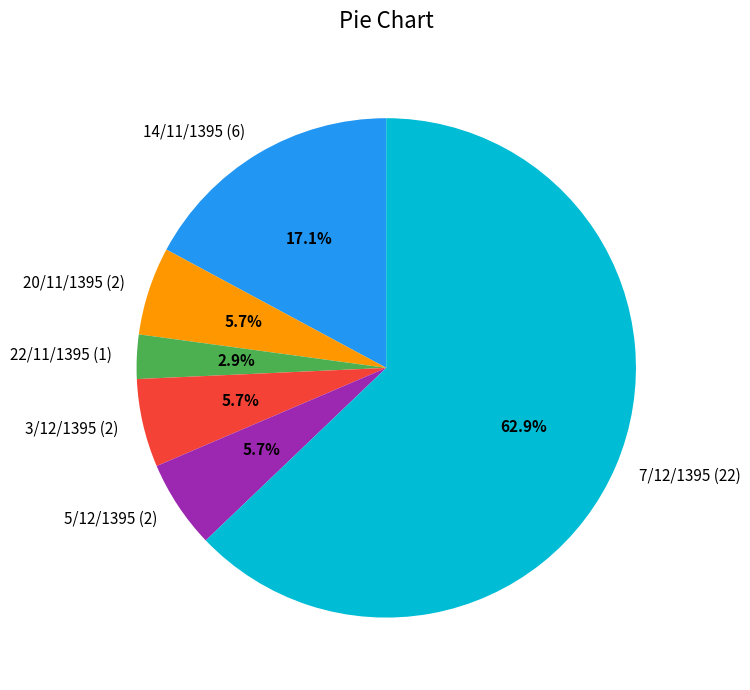

True or false: 14/11/1395 (6) accounts for 3% of the total.

False